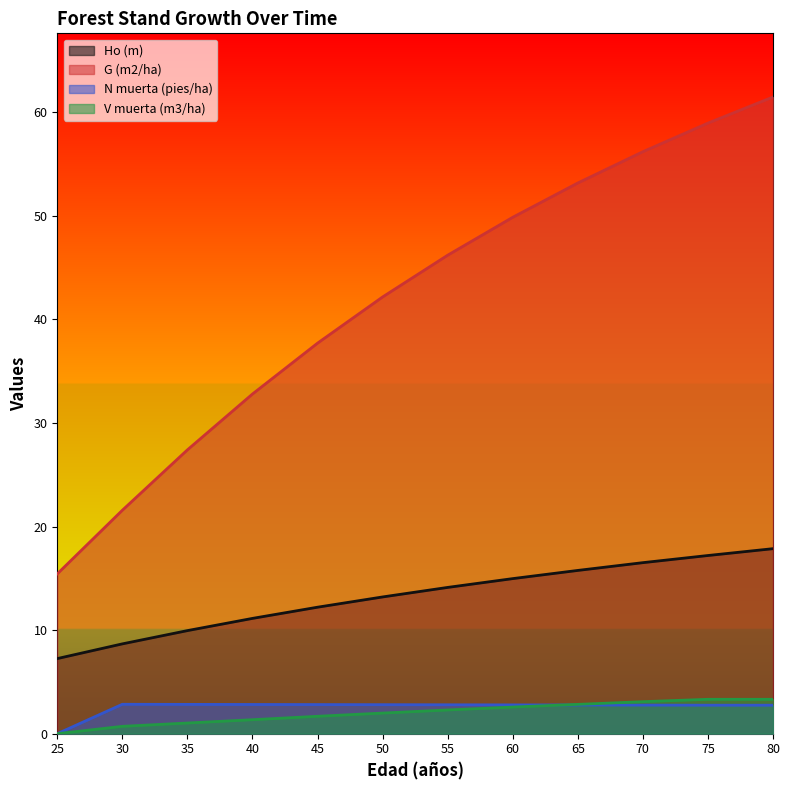

Where is G (m2/ha) nearest to the value 38?

45